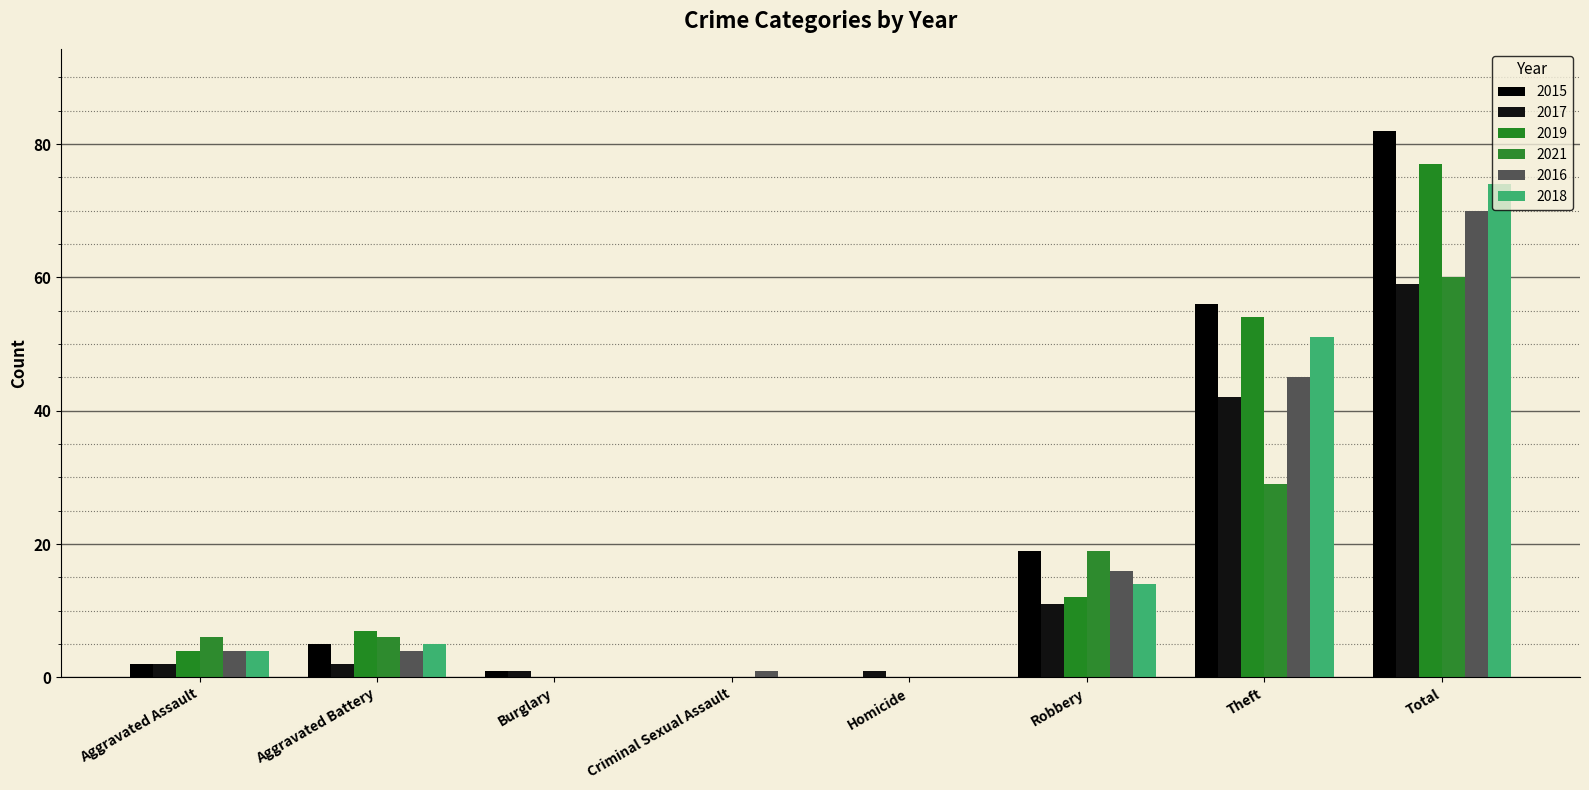

At which label is 2016 closest to 35?

Theft